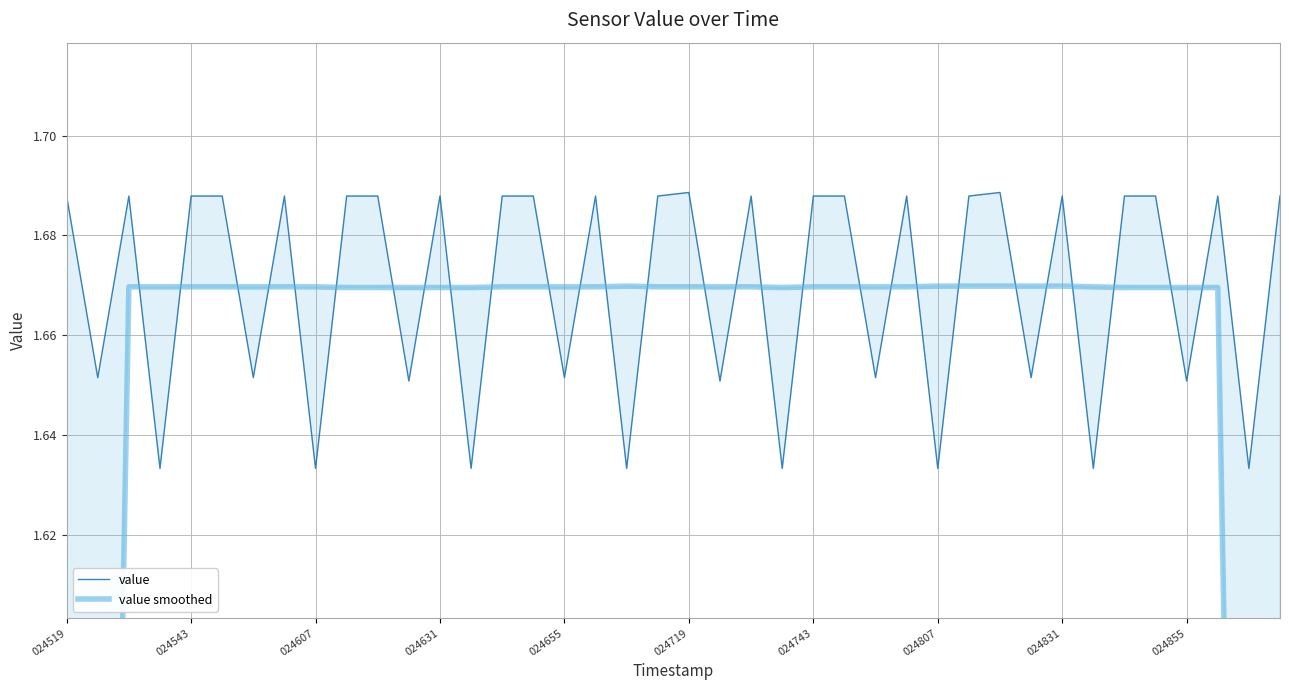

What is the sum of the value smoothed values at 22 and 024831?

3.3